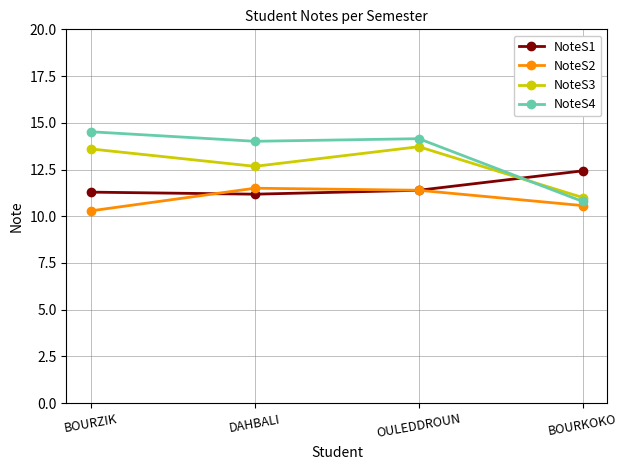

Is the value of NoteS2 at BOURKOKO greater than the value of NoteS4 at DAHBALI?

No